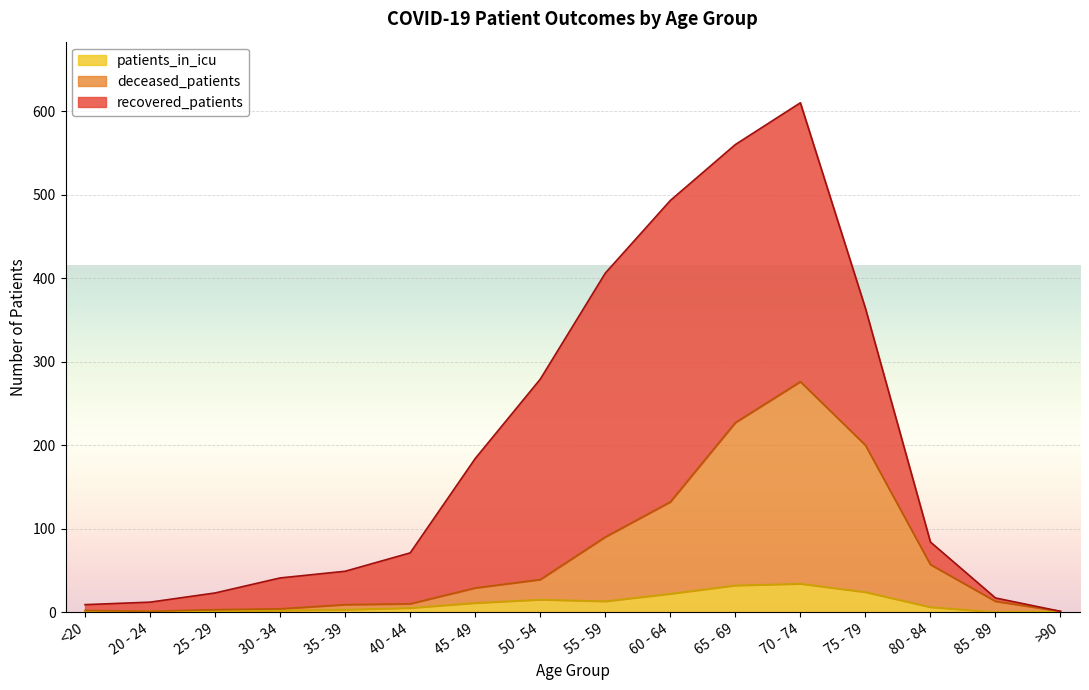

Which category has the lowest value across all series?

85 - 89